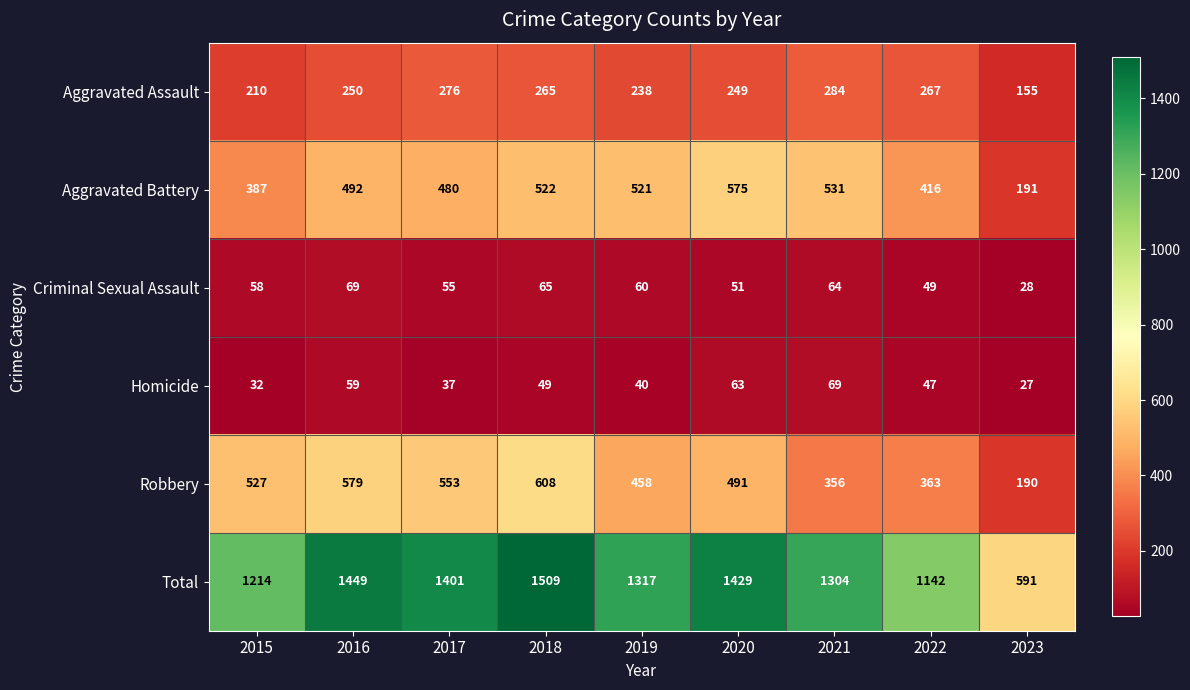

What is the average value of the Total series?

1262